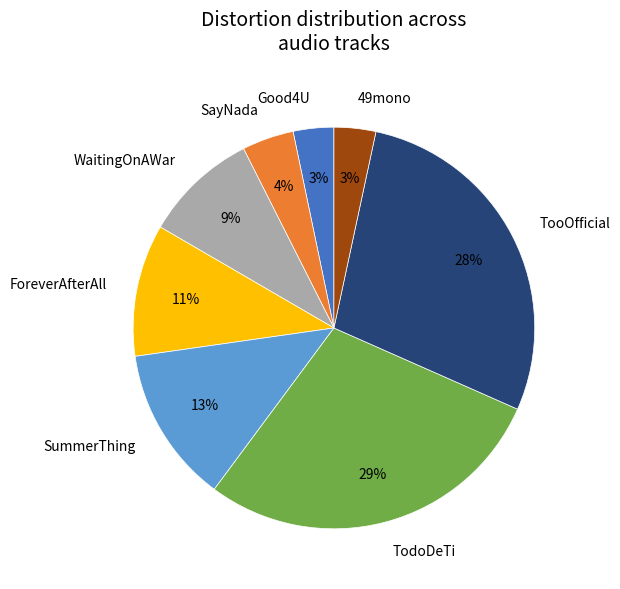

Count the number of slices in the pie.

8